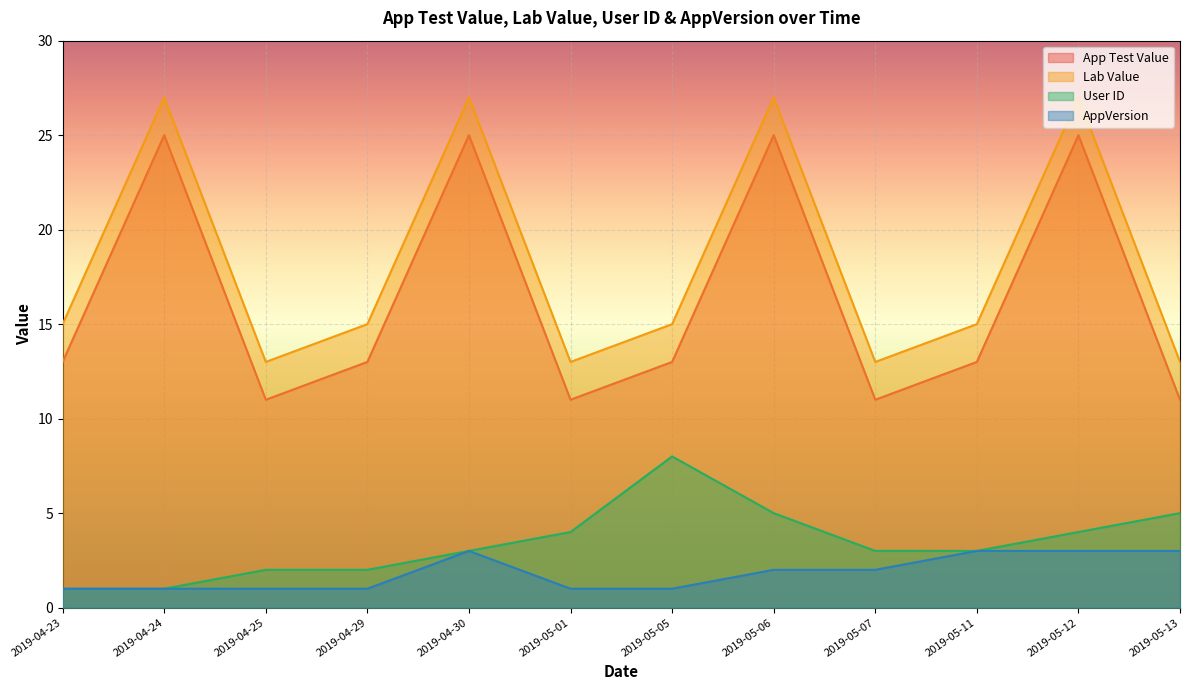

In App Test Value, how many points are higher than both neighbors (excluding endpoints)?

4